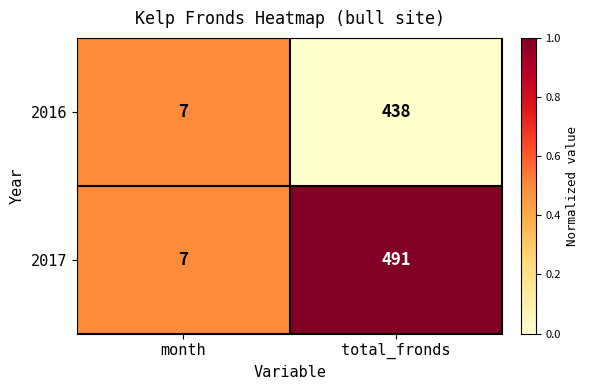

How many categories are shown in the chart?

2